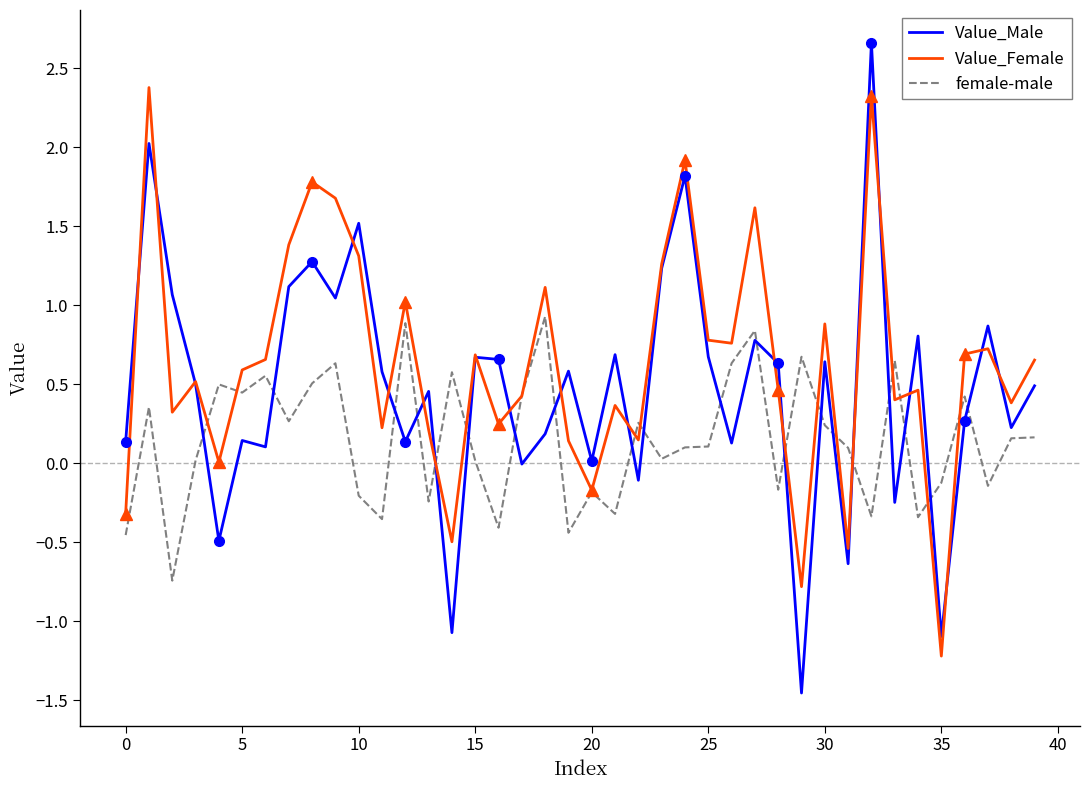

Is this an area chart (filled region under the line)?

No